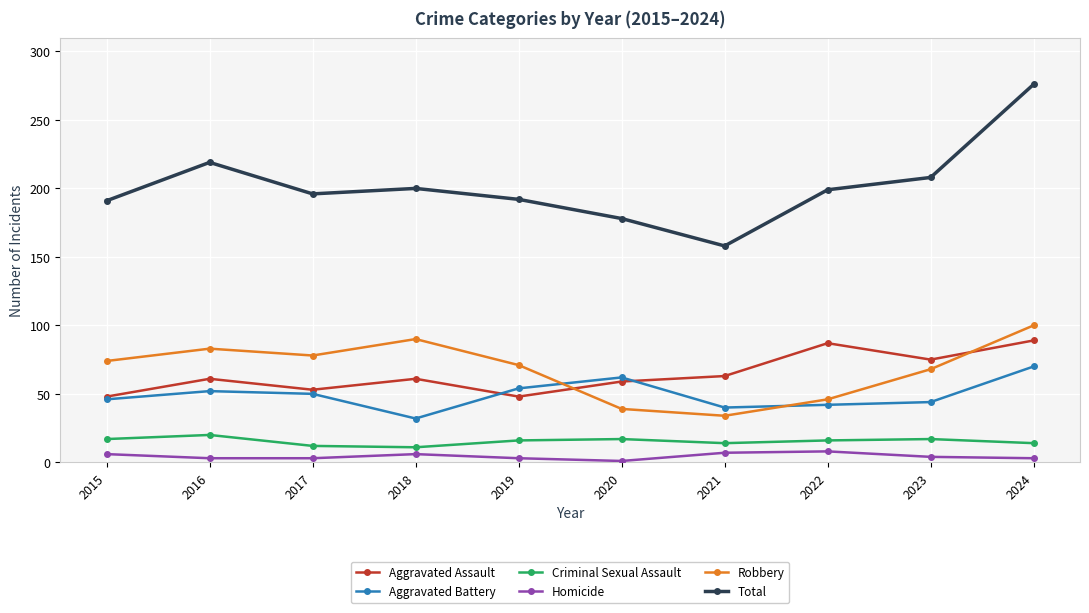

Which series has the largest range (max minus min)?

Total